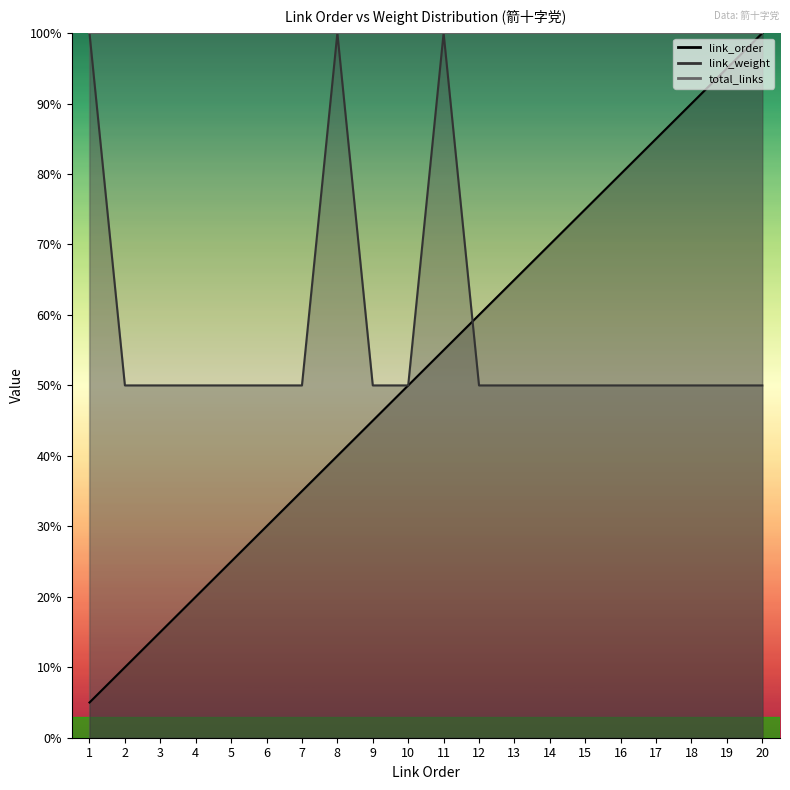

At which label does link_order reach its minimum?

1